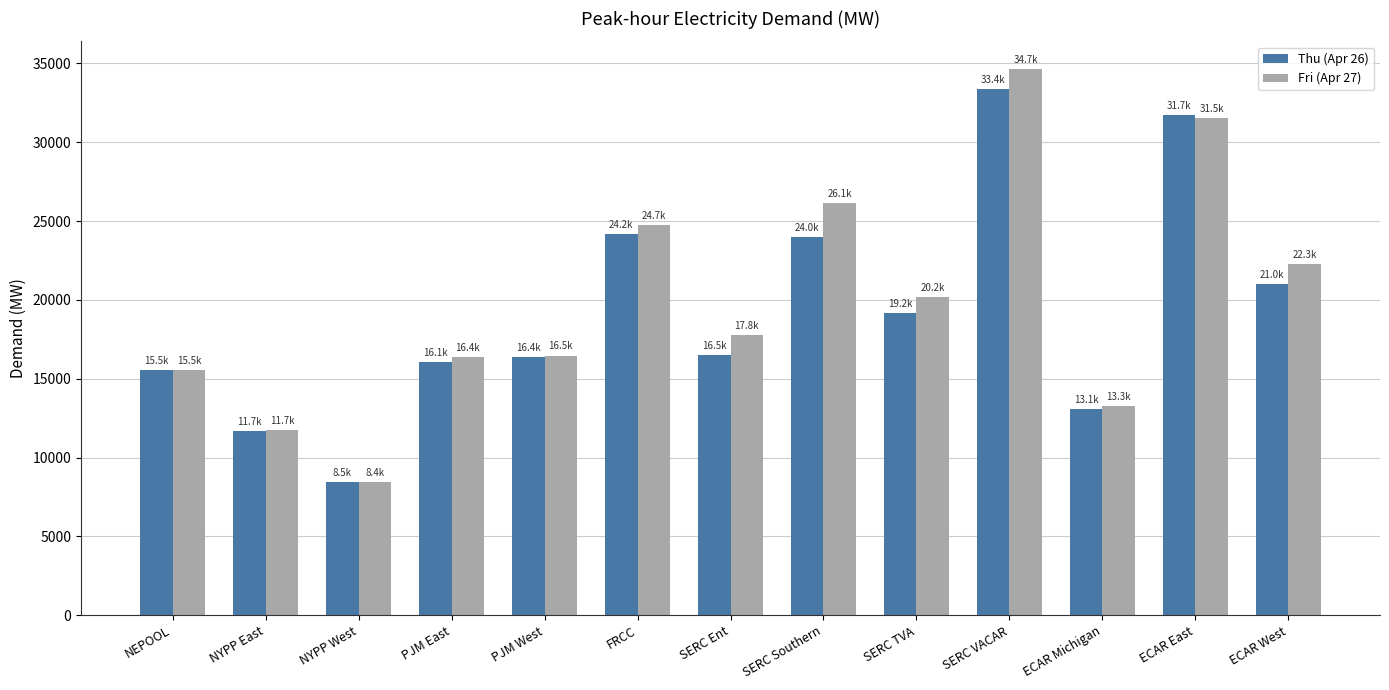

What position from the left is SERC Southern?

8